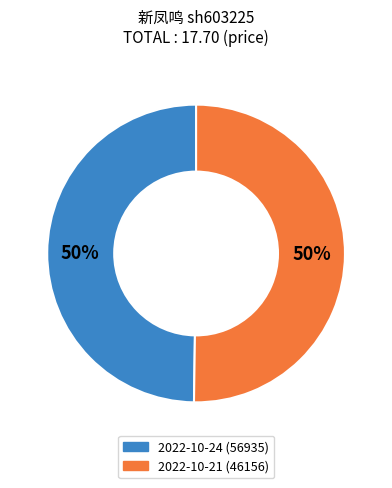

True or false: 2022-10-21 (46156) accounts for 50% of the total.

True